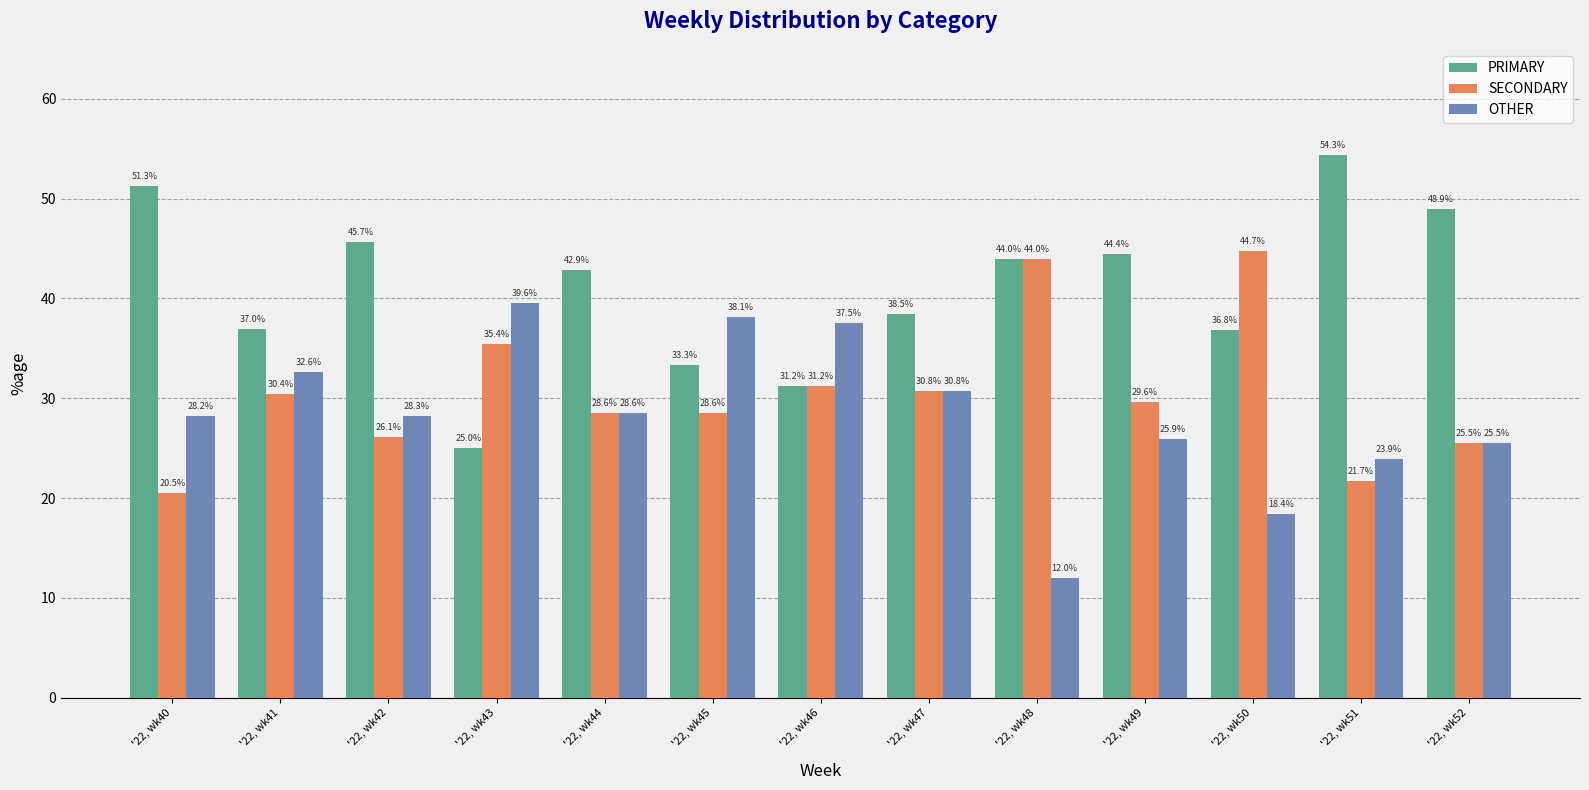

What is the sum of the PRIMARY values at '22, wk41 and '22, wk45?

70.3